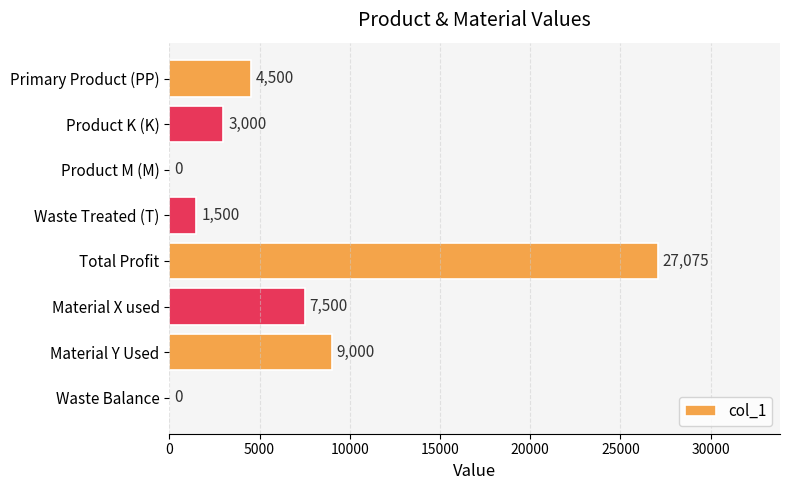

Which label corresponds to the largest value in the chart?

Total Profit